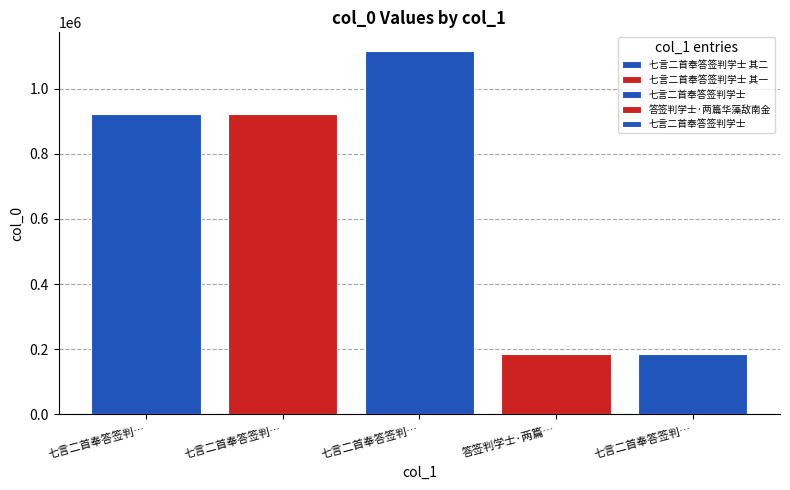

Reading right to left, list all the values displayed in this chart.

七言二首奉答签判学士=184079	答签判学士·两篇华藻敌南金=184080	七言二首奉答签判学士=1116891	七言二首奉答签判学士 其一=922883	七言二首奉答签判学士 其二=922884